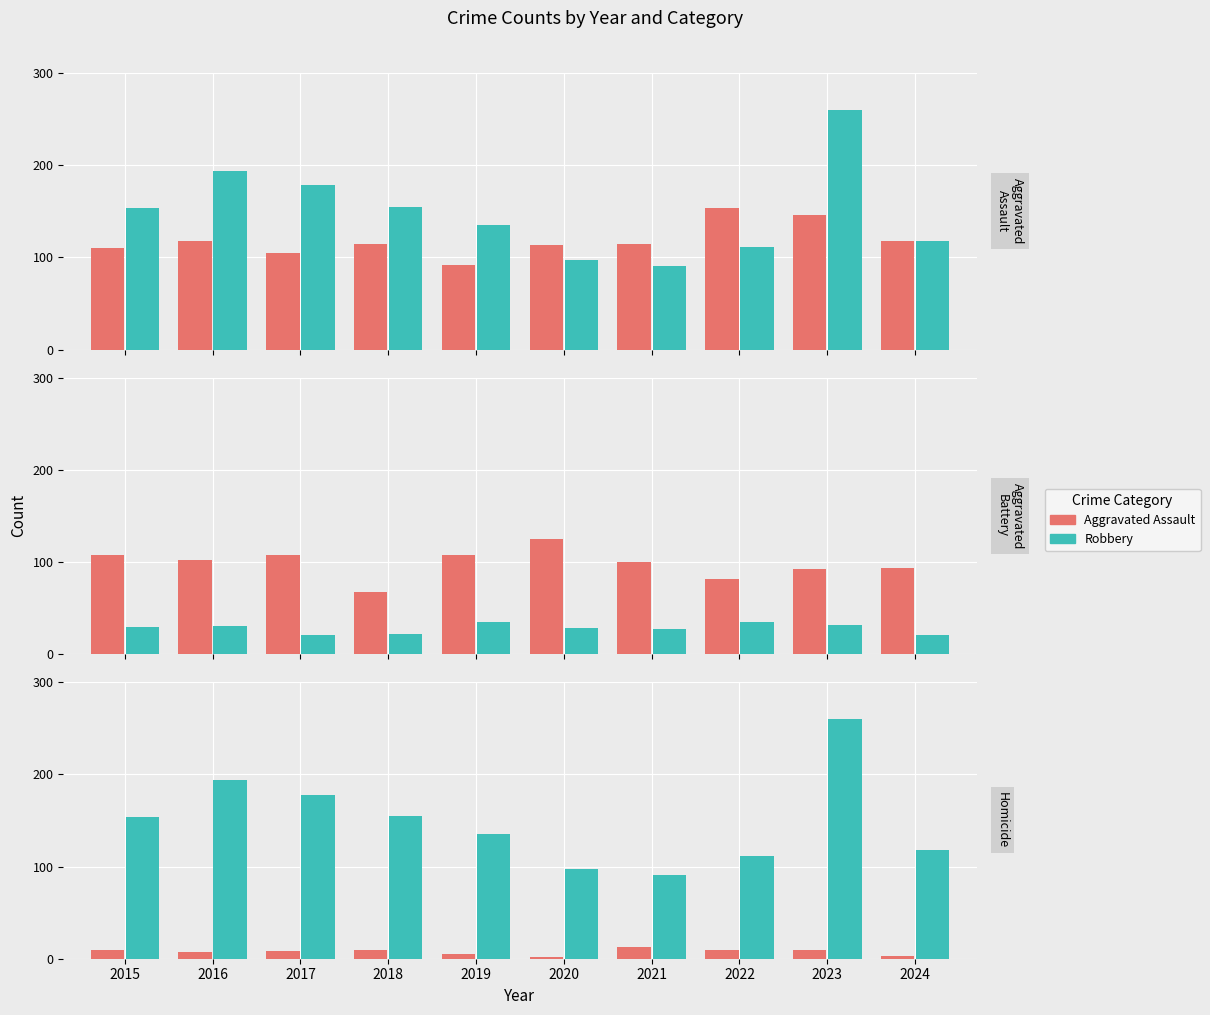

What is the approximate value of Aggravated Battery at 2021, to the nearest 5?

100